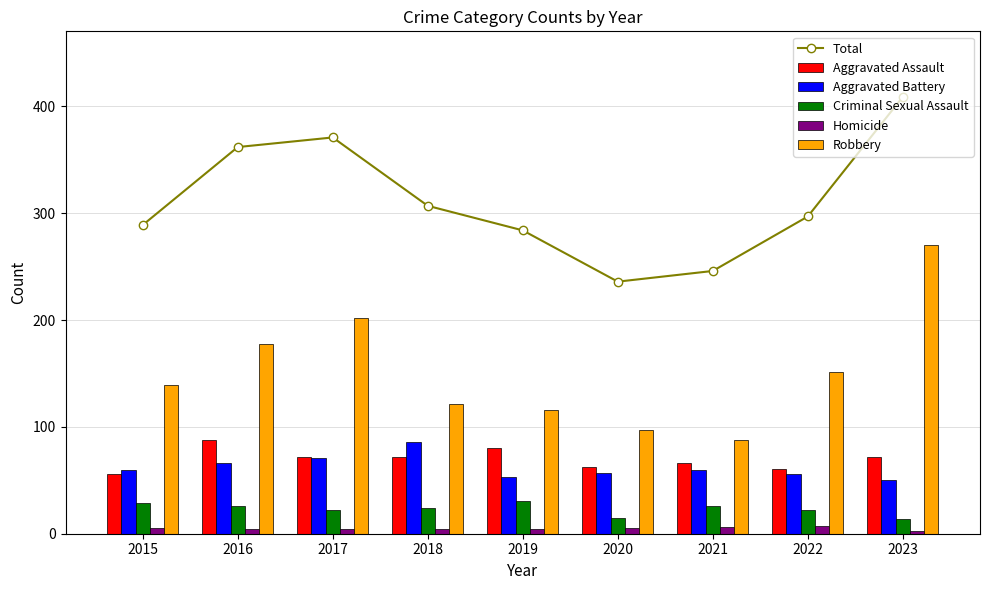

True or false: Aggravated Battery has a value of 60 at 2015.

True